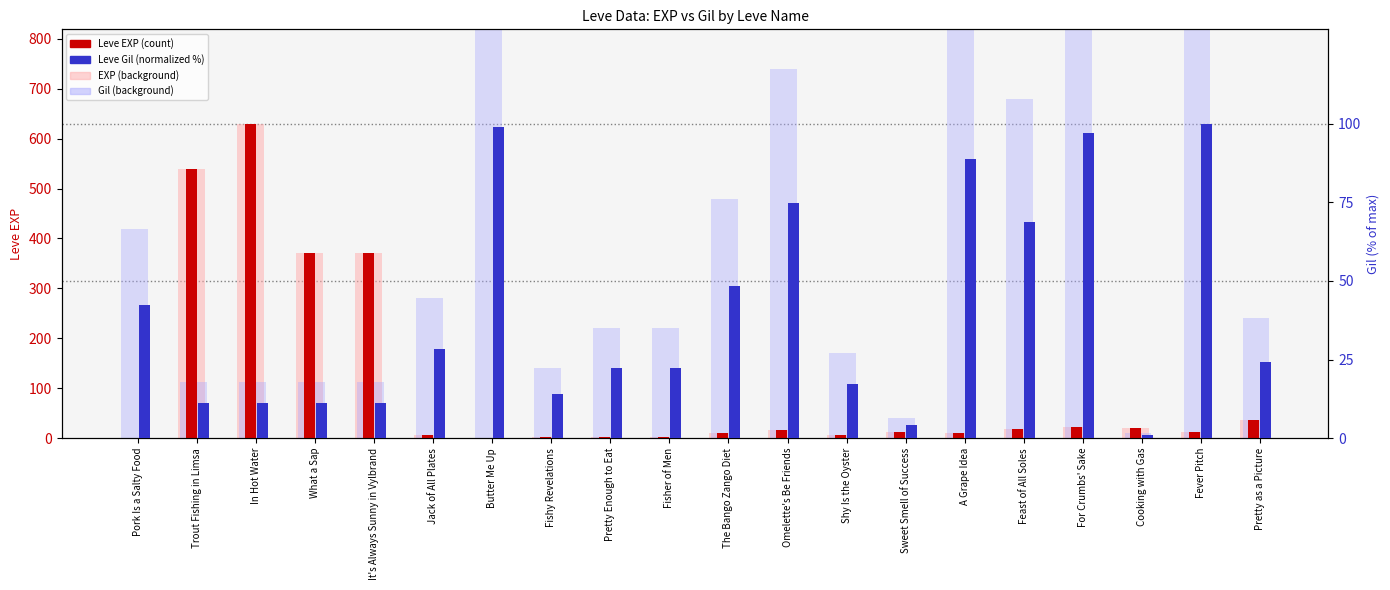

List the labels in order of Gil (normalized) value, smallest first.

Cooking with Gas, Sweet Smell of Success, Trout Fishing in Limsa, In Hot Water, What a Sap, It's Always Sunny in Vylbrand, Fishy Revelations, Shy Is the Oyster, Pretty Enough to Eat, Fisher of Men, Pretty as a Picture, Jack of All Plates, Pork Is a Salty Food, The Bango Zango Diet, Feast of All Soles, Omelette's Be Friends, A Grape Idea, For Crumbs' Sake, Butter Me Up, Fever Pitch